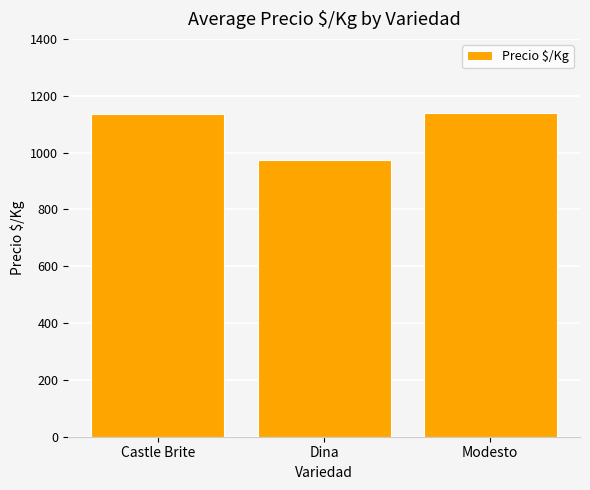

Is it true that the value at Dina is 975.0?

True